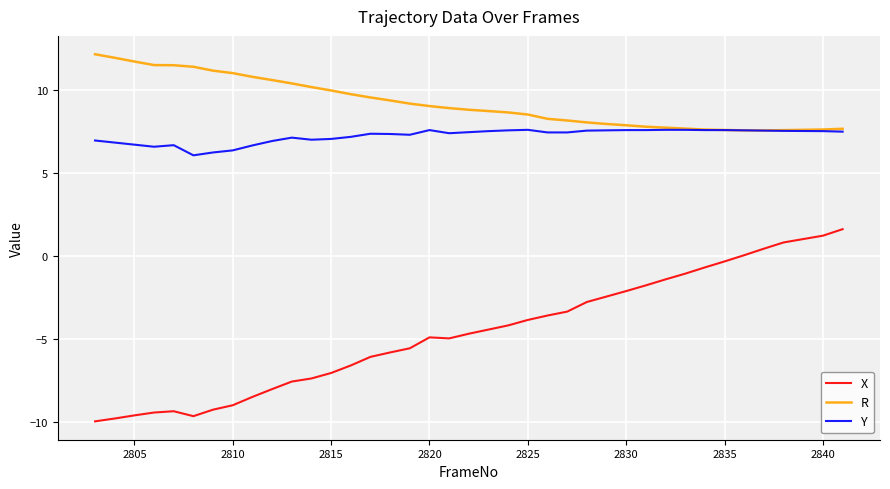

What is the minimum value shown in the chart?

-9.9